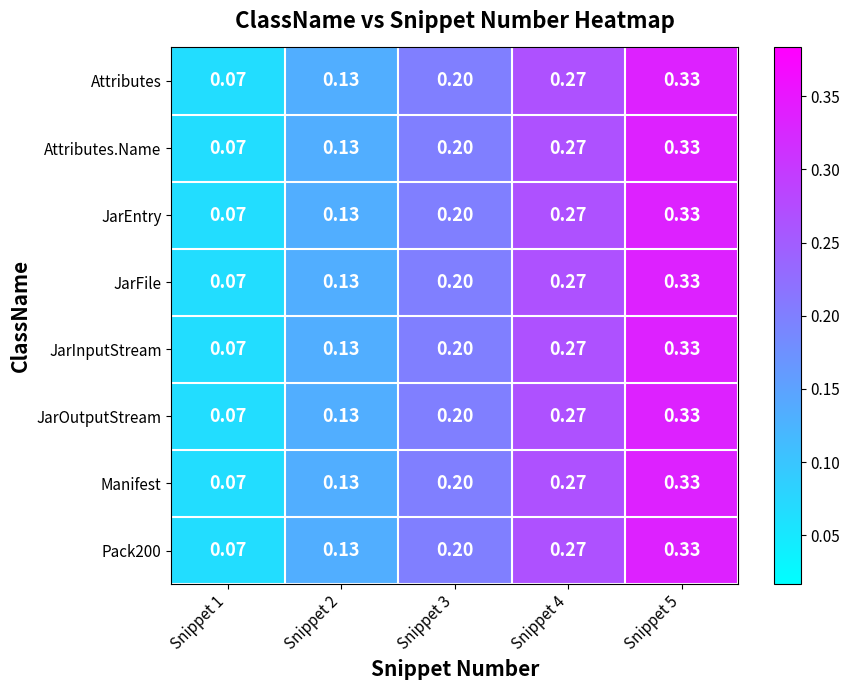

Which has a higher value, Snippet 1 or Snippet 3?

Snippet 3